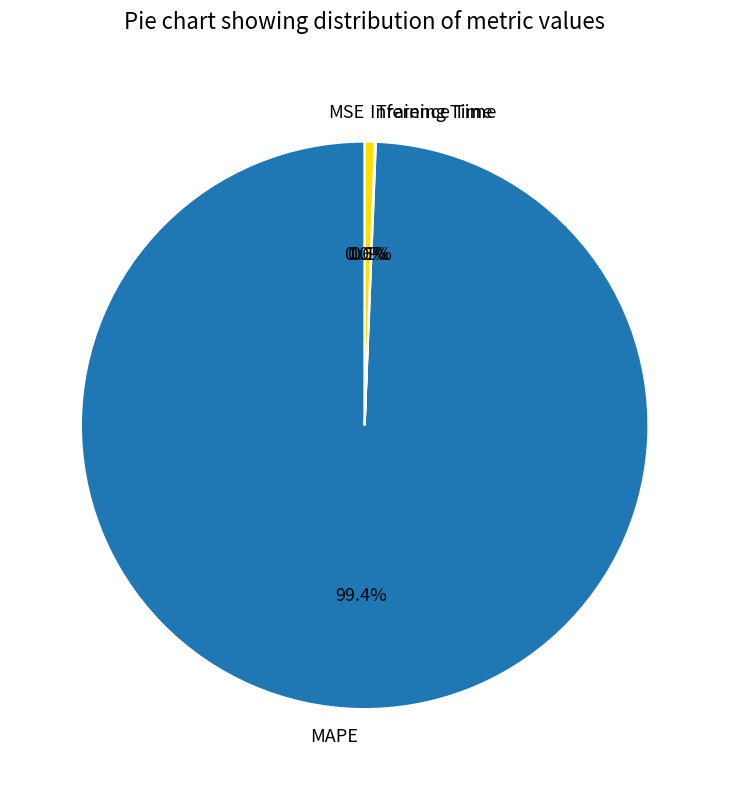

What is the largest slice in the pie chart?

MAPE